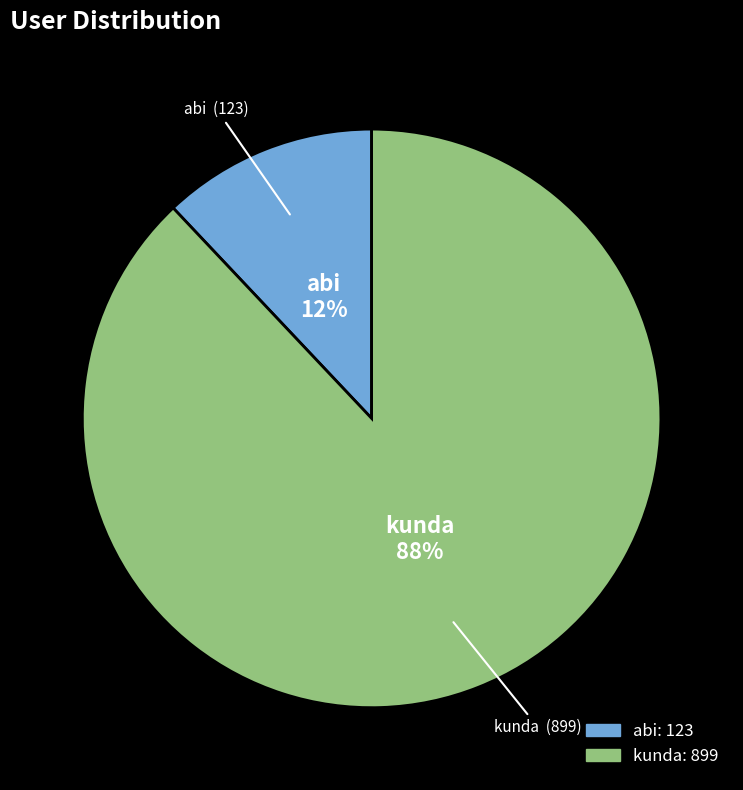

True or false: abi accounts for 12% of the total.

True